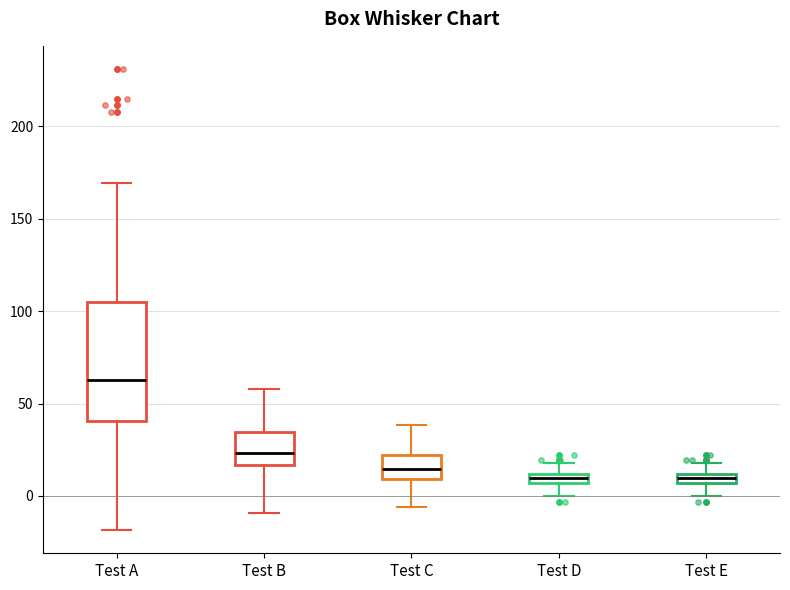

Which box is the tallest, from its lower edge to its upper edge?

Test A